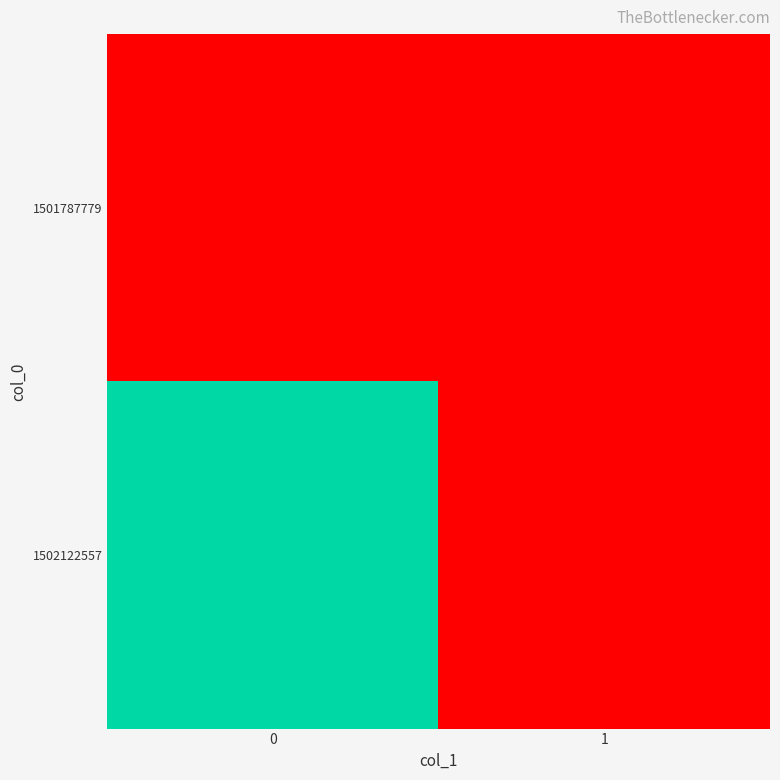

What is the maximum value shown in the chart?

1